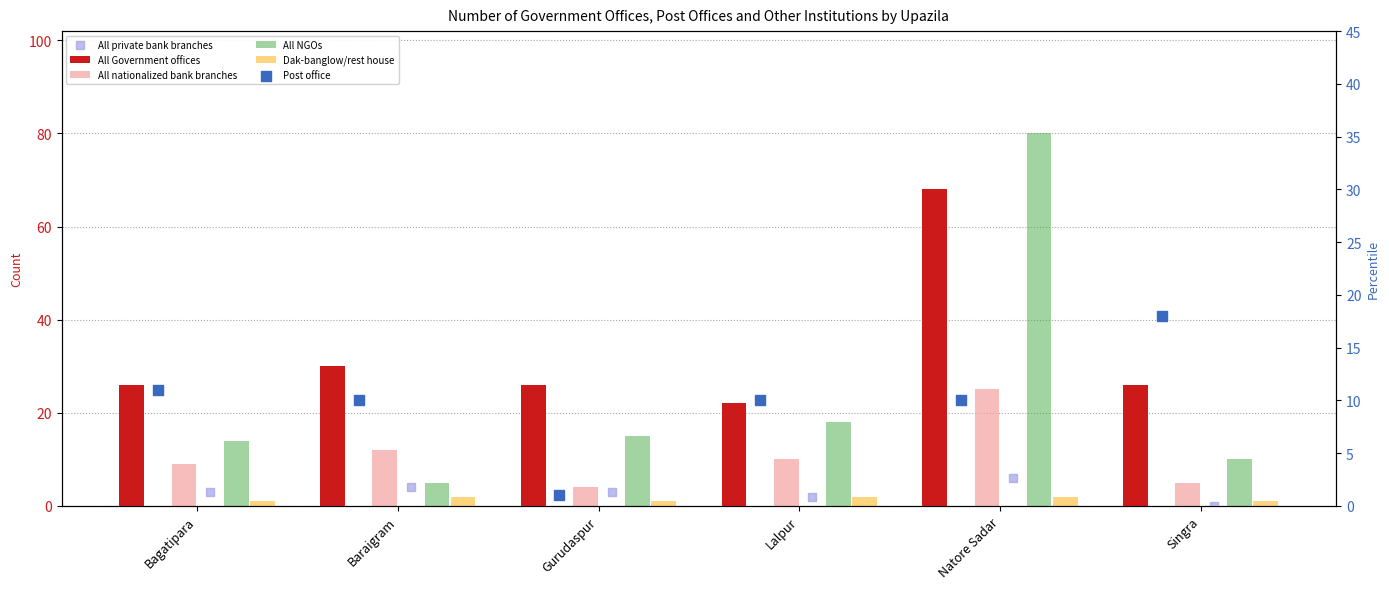

Which series has the largest Y range (max minus min)?

All NGOs